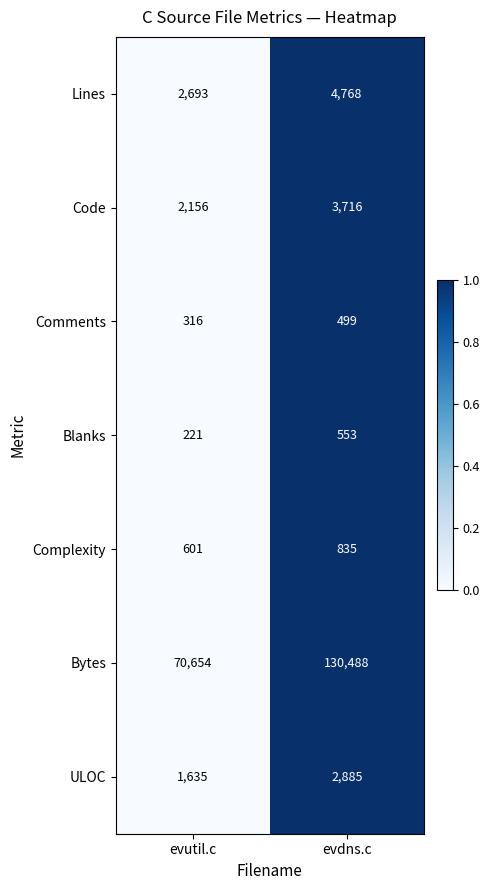

At which label is Bytes closest to 100571?

evutil.c